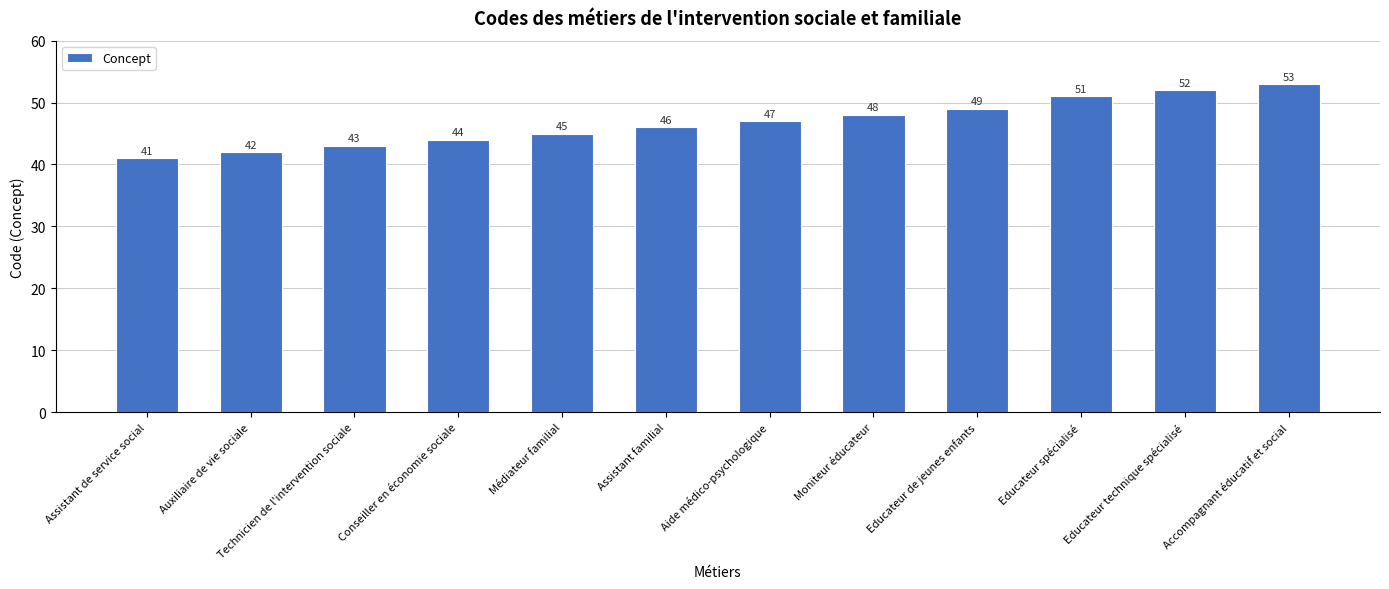

List the labels in order of value, smallest first.

Assistant de service social, Auxiliaire de vie sociale, Technicien de l'intervention sociale, Conseiller en économie sociale, Médiateur familial, Assistant familial, Aide médico-psychologique, Moniteur éducateur, Educateur de jeunes enfants, Educateur spécialisé, Educateur technique spécialisé, Accompagnant éducatif et social